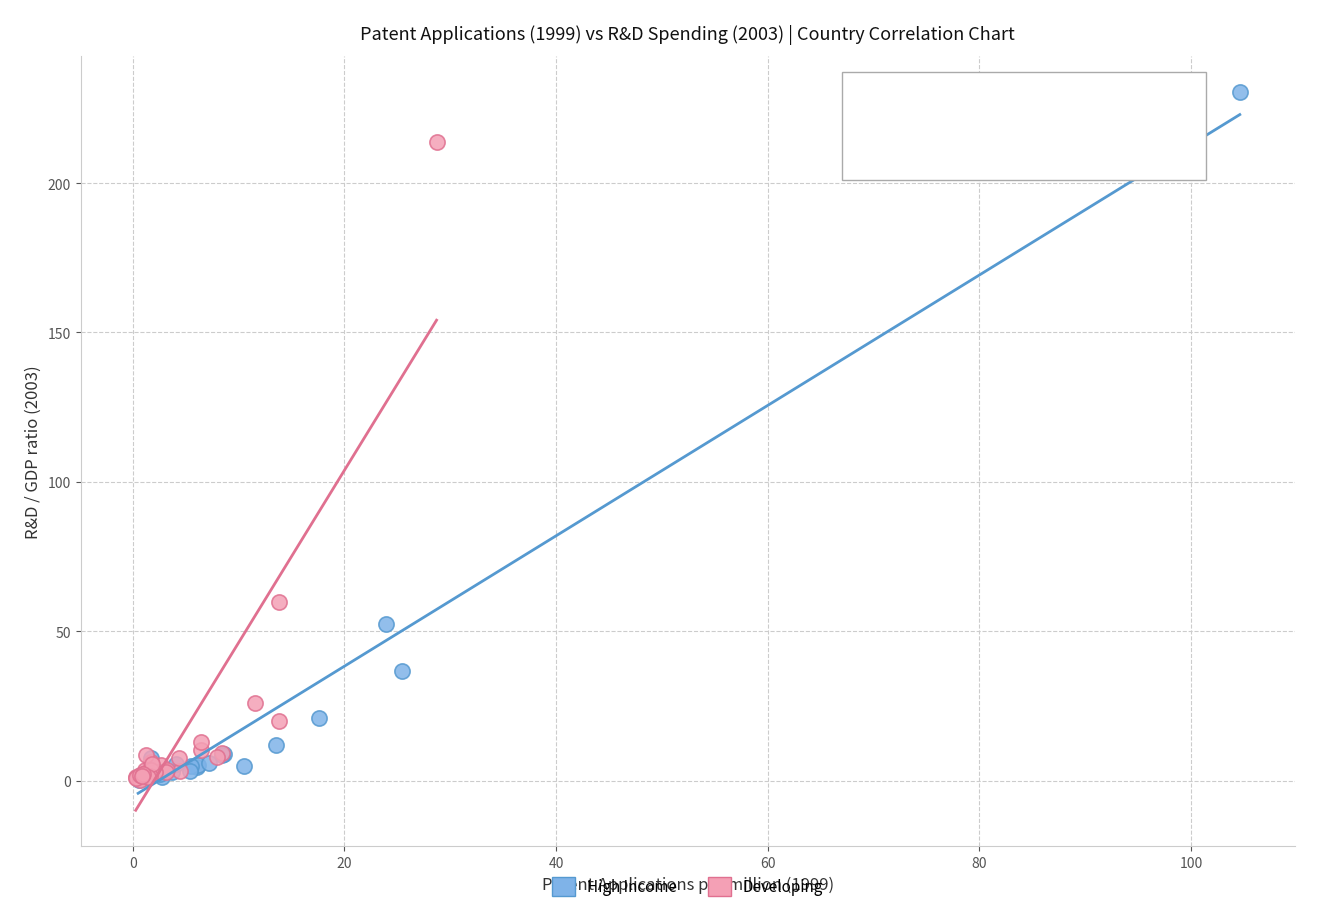

What are all the series names shown in the legend?

High Income, Developing